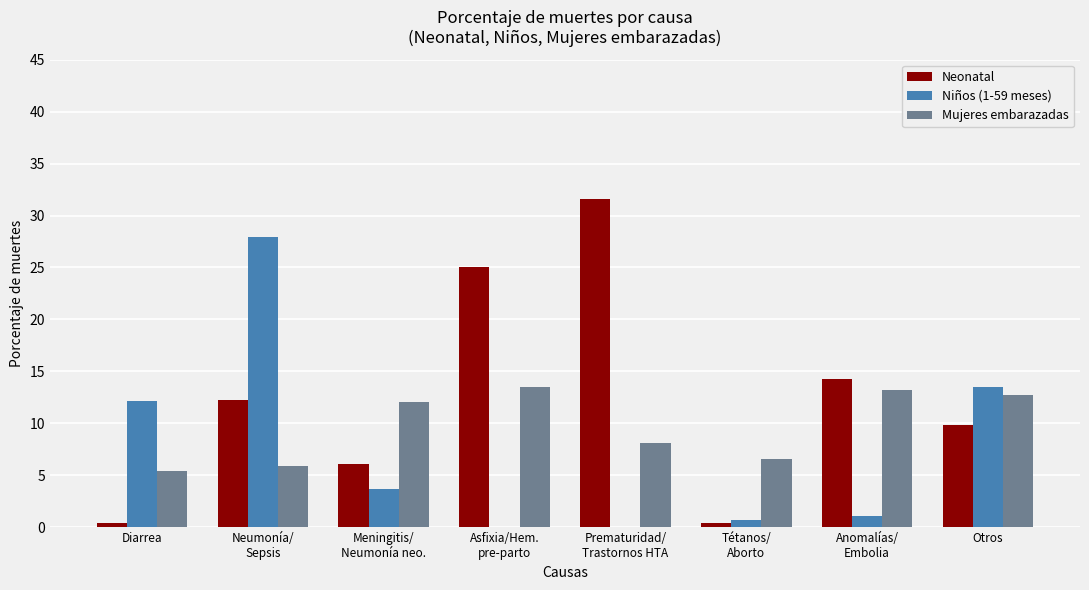

What is the sum of the Neonatal values at Meningitis/
Neumonía neo. and Diarrea?

6.5